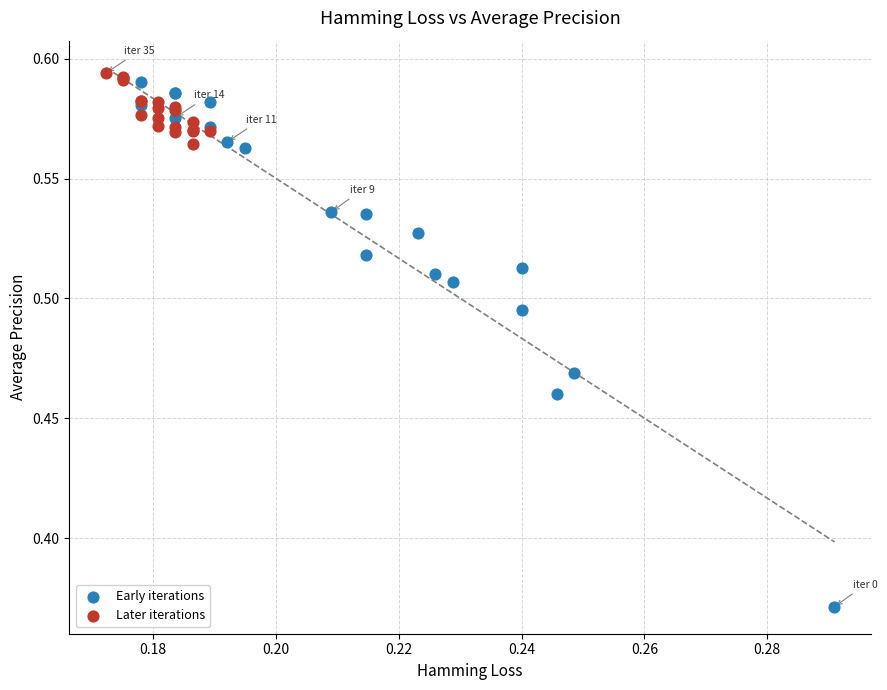

What are all the series names shown in the legend?

Early iterations, Later iterations